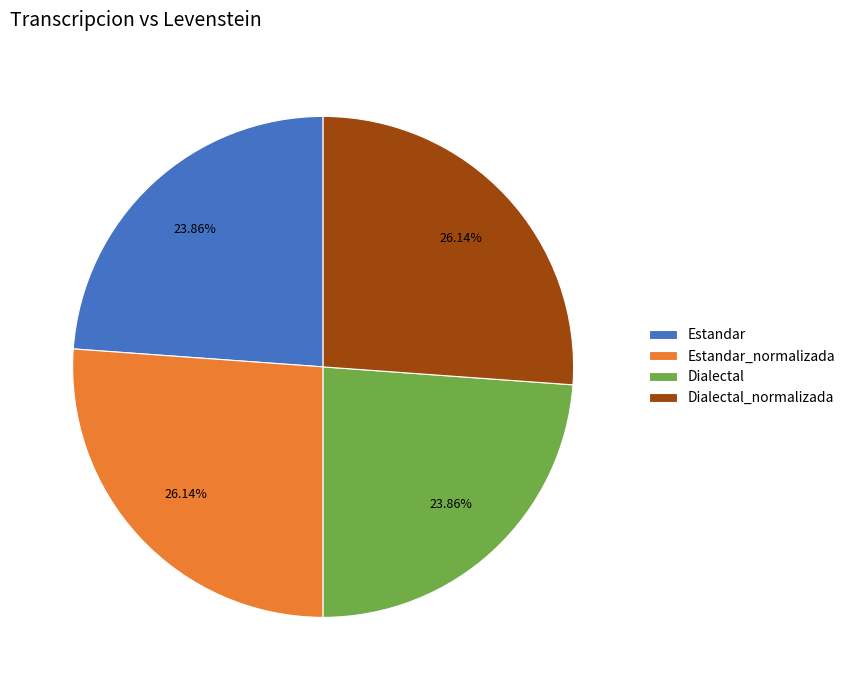

Combined, do Estandar and Dialectal account for over 50%?

No